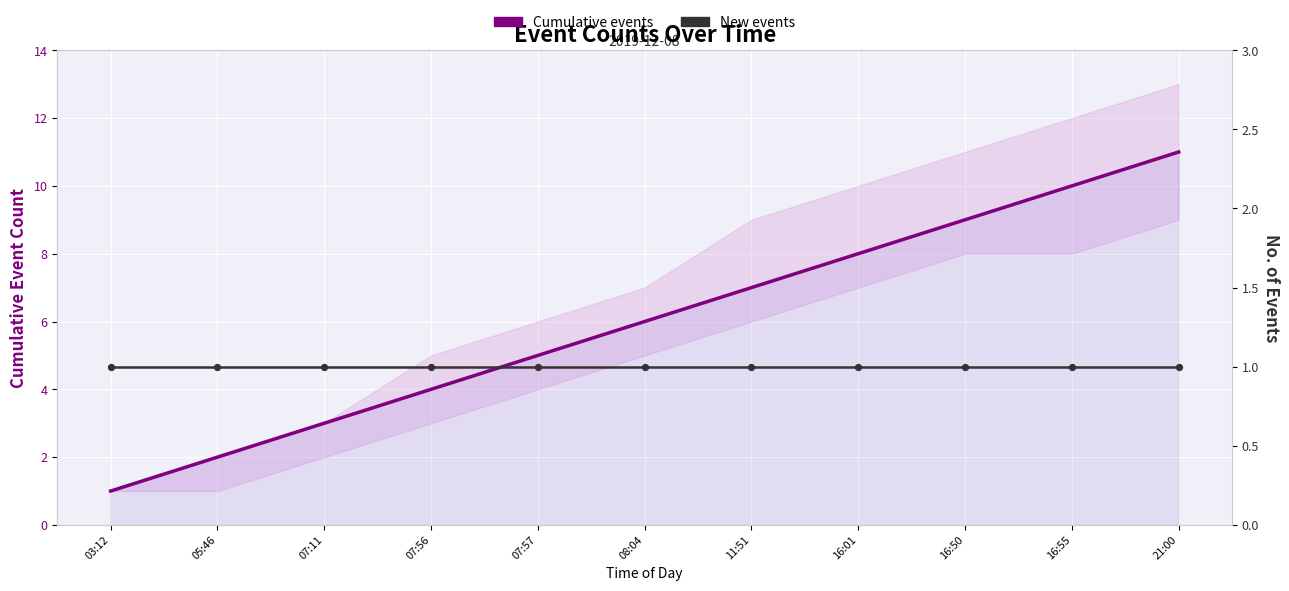

Which series reaches the minimum Y coordinate?

Cumulative events